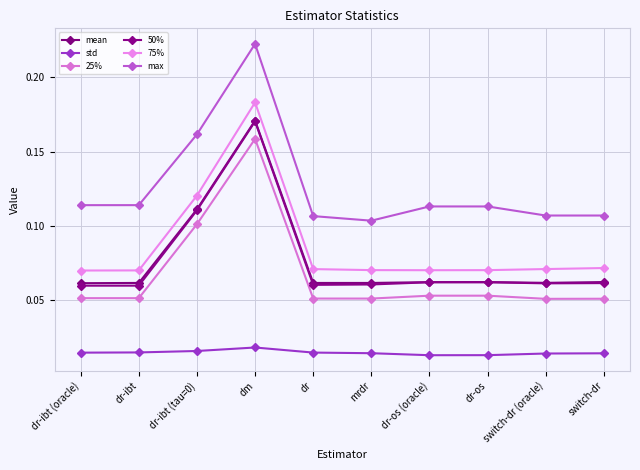

How many interior local valleys does the 25% series have?

2